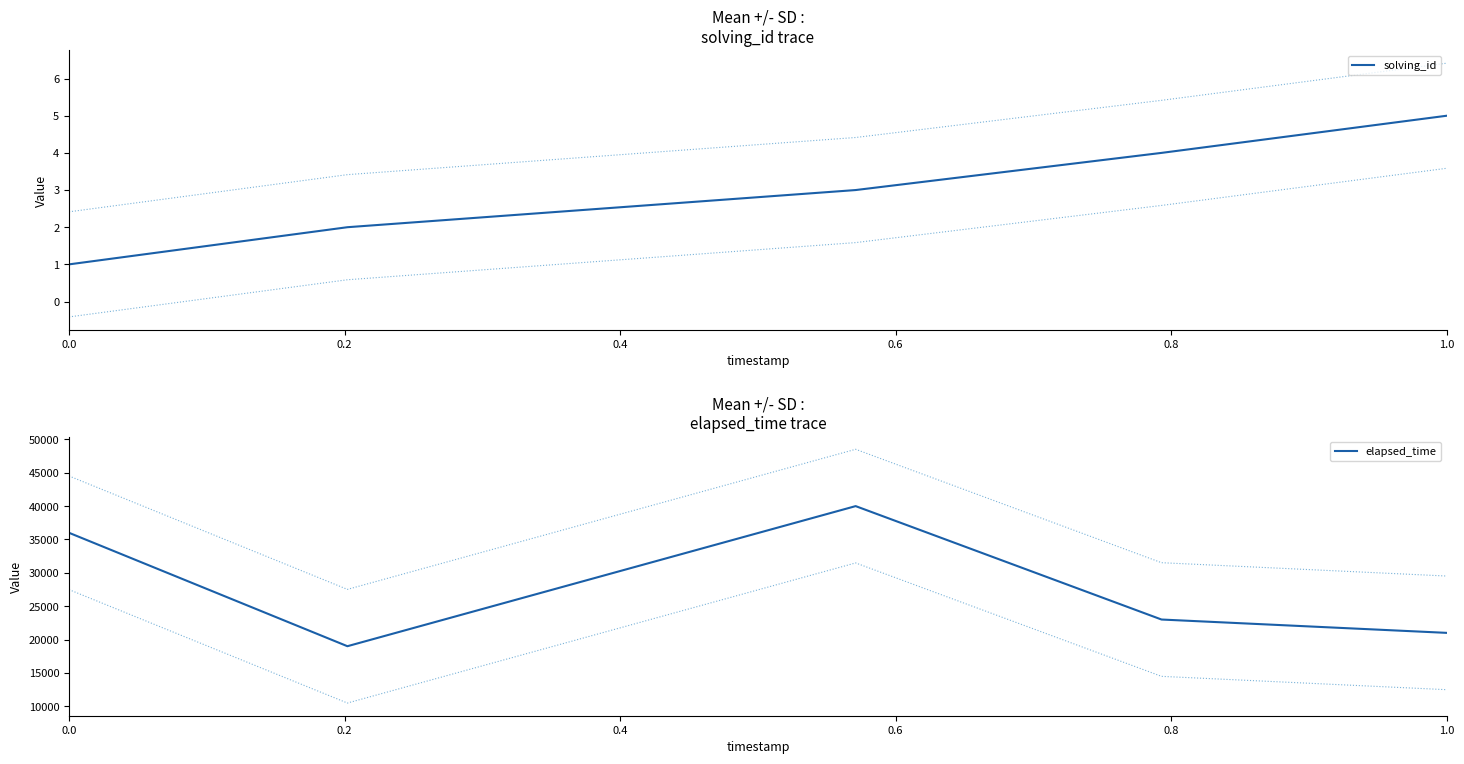

What is the difference between the maximum and minimum values in the elapsed_time series?

21000